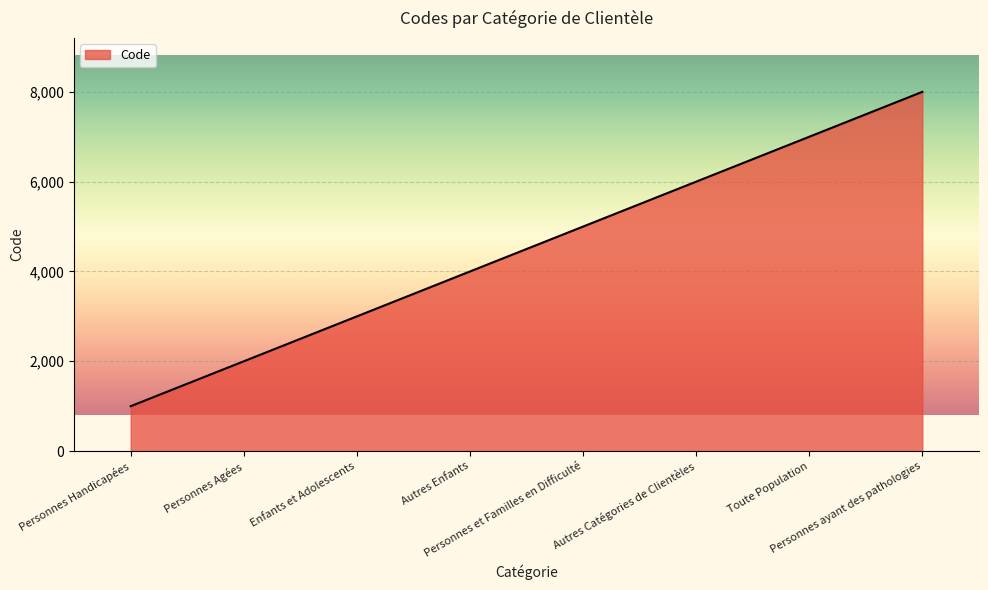

The chart shows a value of 14252 at Personnes ayant des pathologies. True or false?

False